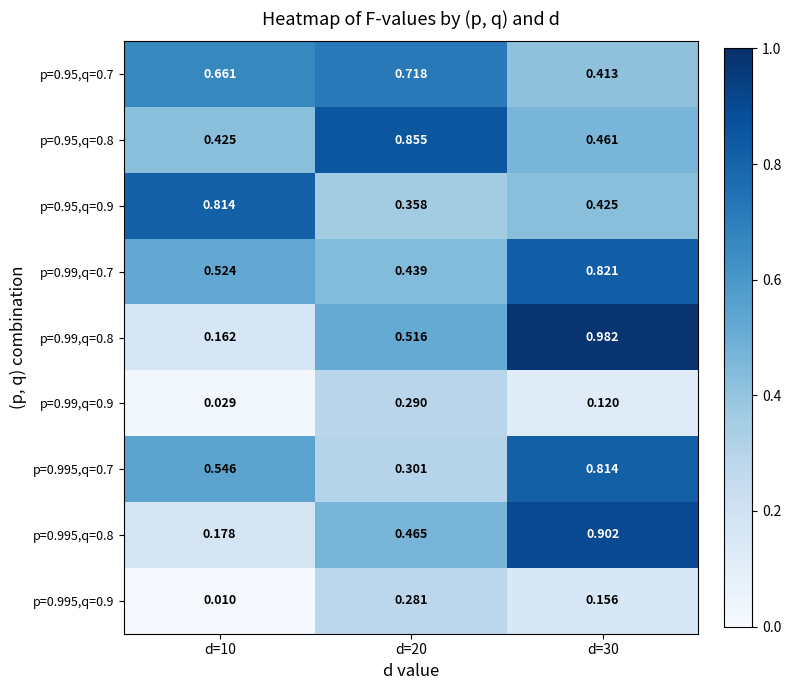

Rank the series at d=10 from lowest to highest value.

p=0.995,q=0.9, p=0.99,q=0.9, p=0.99,q=0.8, p=0.995,q=0.8, p=0.95,q=0.8, p=0.99,q=0.7, p=0.995,q=0.7, p=0.95,q=0.7, p=0.95,q=0.9